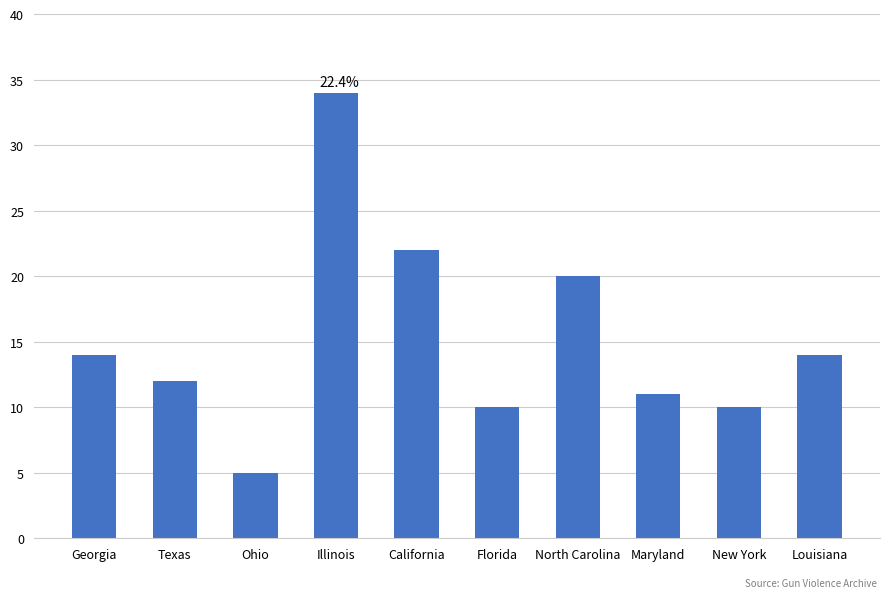

Count the number of data series in this chart.

1